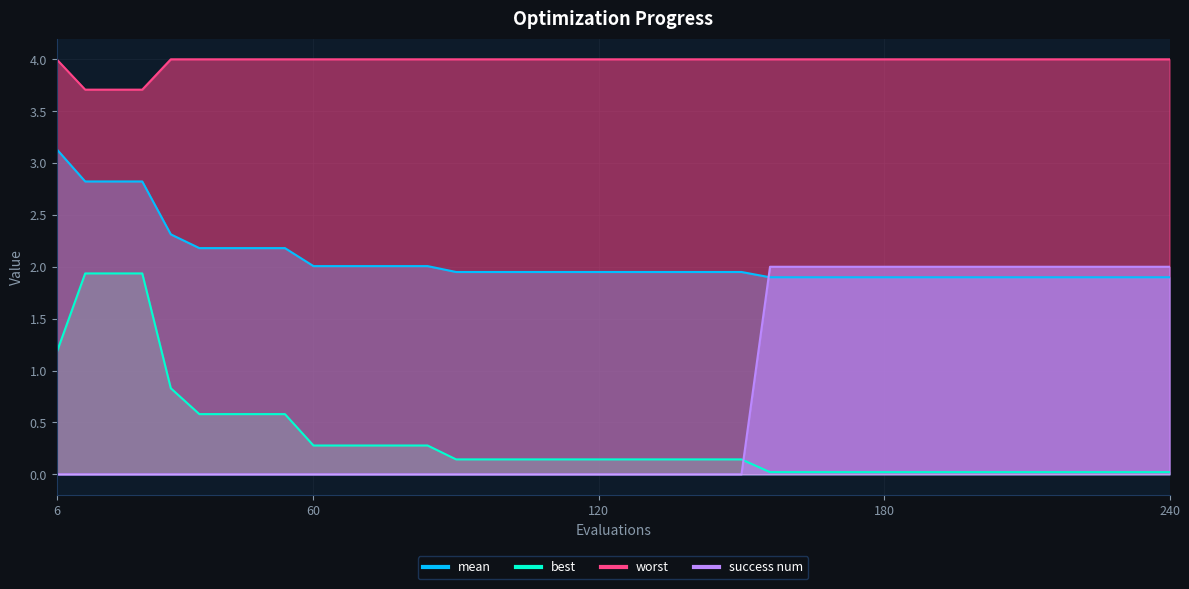

At how many categories does at least one series exceed 1?

40